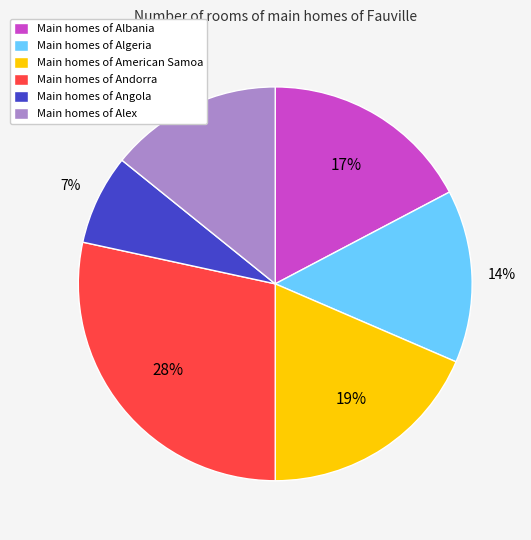

True or false: Main homes of Alex accounts for 14% of the total.

True